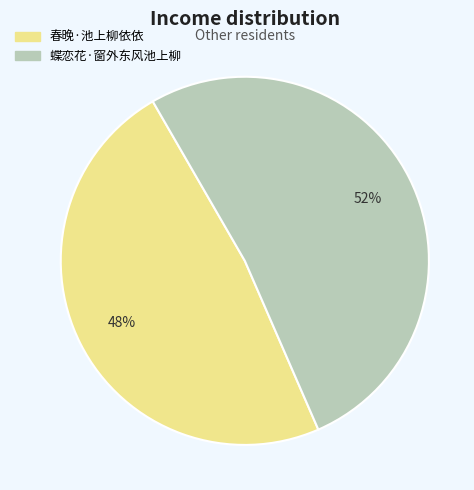

To the nearest percent, what is the combined percentage of 蝶恋花·窗外东风池上柳 and 春晚·池上柳依依?

100%